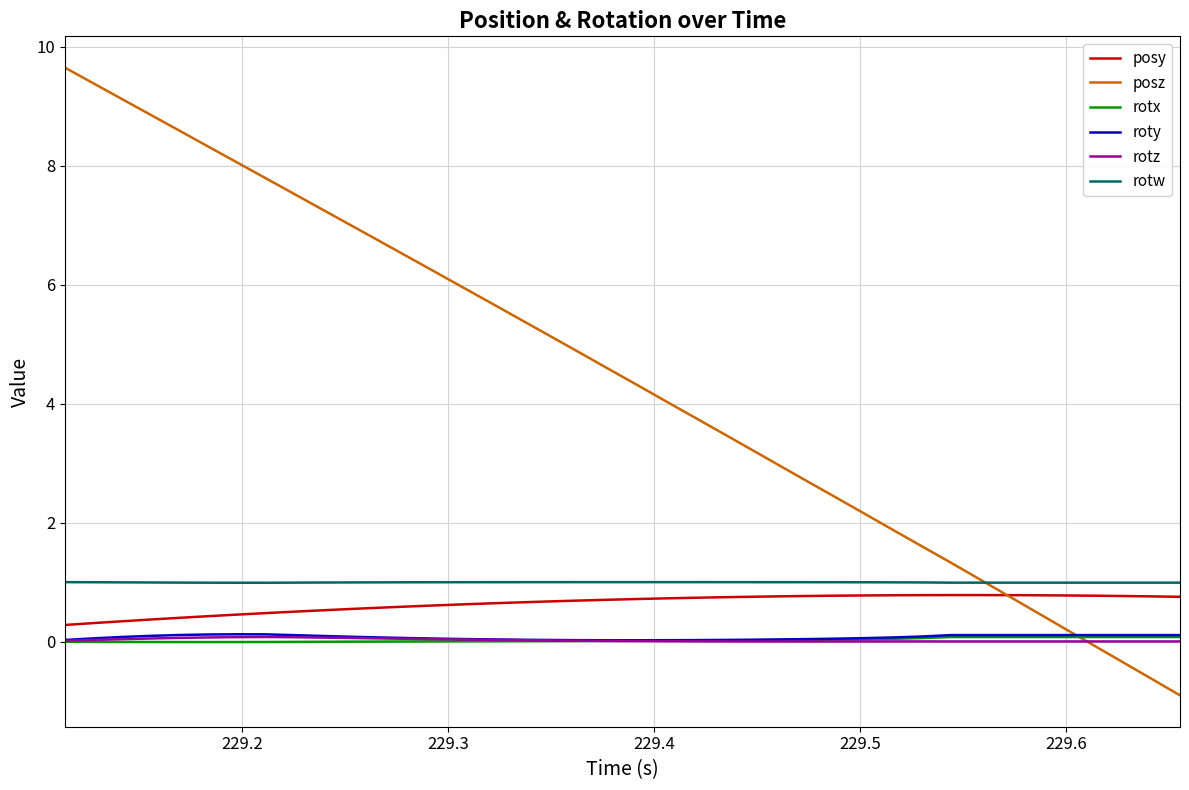

Which series has the largest total across all categories?

posz